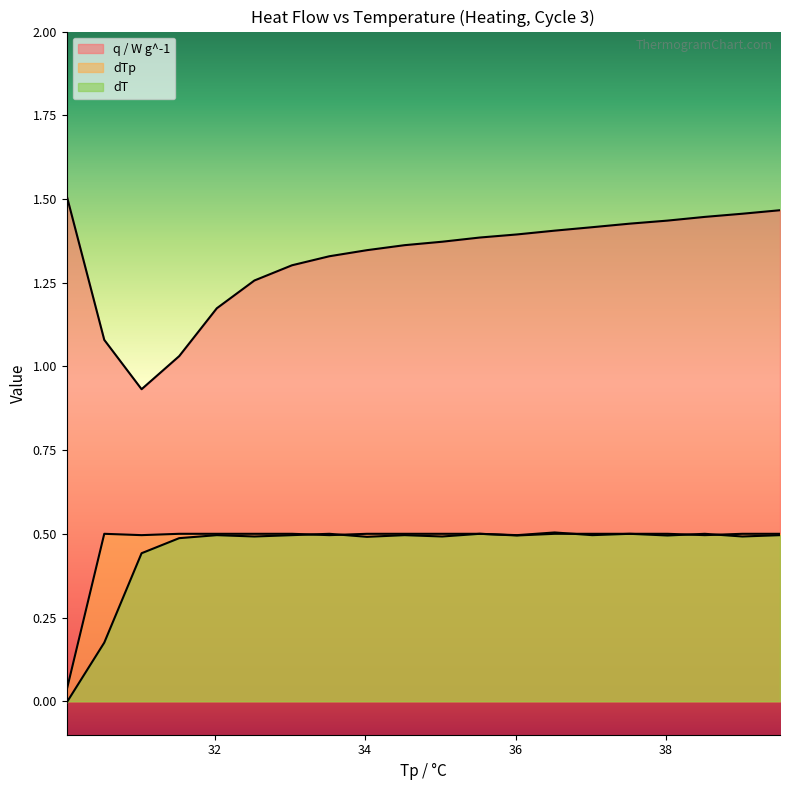

Reading left to right, list all the values displayed in this chart.

q / W g^-1: 30.033=1.5	30.533=1.1	31.029=0.9	31.529=1.0	32.029=1.2	32.529=1.3	33.029=1.3	33.525=1.3	34.025=1.3	34.525=1.4	35.025=1.4	35.525=1.4	36.02=1.4	36.52=1.4	37.02=1.4	37.52=1.4	38.02=1.4	38.516=1.4	39.016=1.5	39.516=1.5
dTp: 30.033=0.0	30.533=0.5	31.029=0.5	31.529=0.5	32.029=0.5	32.529=0.5	33.029=0.5	33.525=0.5	34.025=0.5	34.525=0.5	35.025=0.5	35.525=0.5	36.02=0.5	36.52=0.5	37.02=0.5	37.52=0.5	38.02=0.5	38.516=0.5	39.016=0.5	39.516=0.5
dT: 30.033=-0.0	30.533=0.2	31.029=0.4	31.529=0.5	32.029=0.5	32.529=0.5	33.029=0.5	33.525=0.5	34.025=0.5	34.525=0.5	35.025=0.5	35.525=0.5	36.02=0.5	36.52=0.5	37.02=0.5	37.52=0.5	38.02=0.5	38.516=0.5	39.016=0.5	39.516=0.5